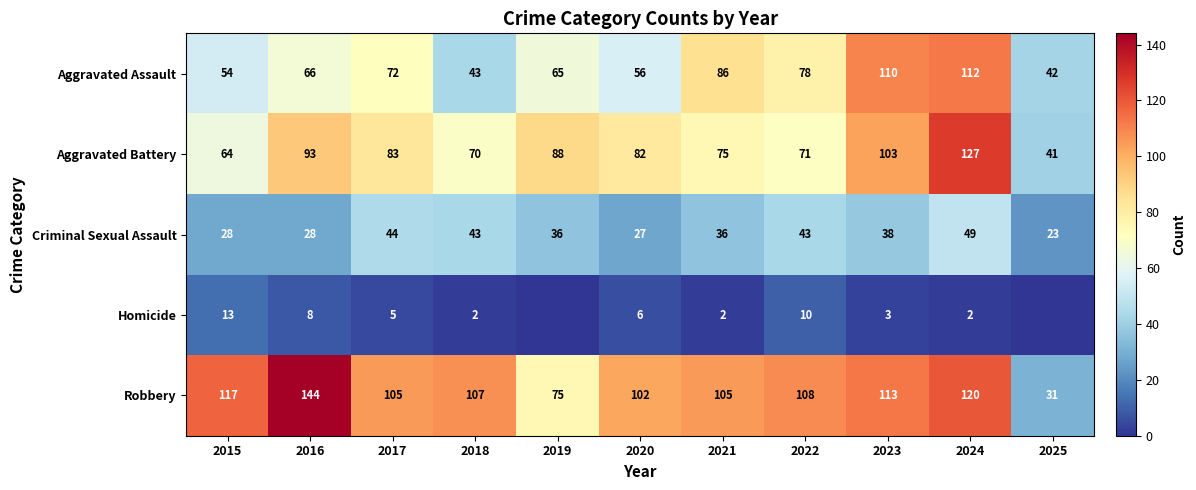

Count the number of categories in the chart.

11